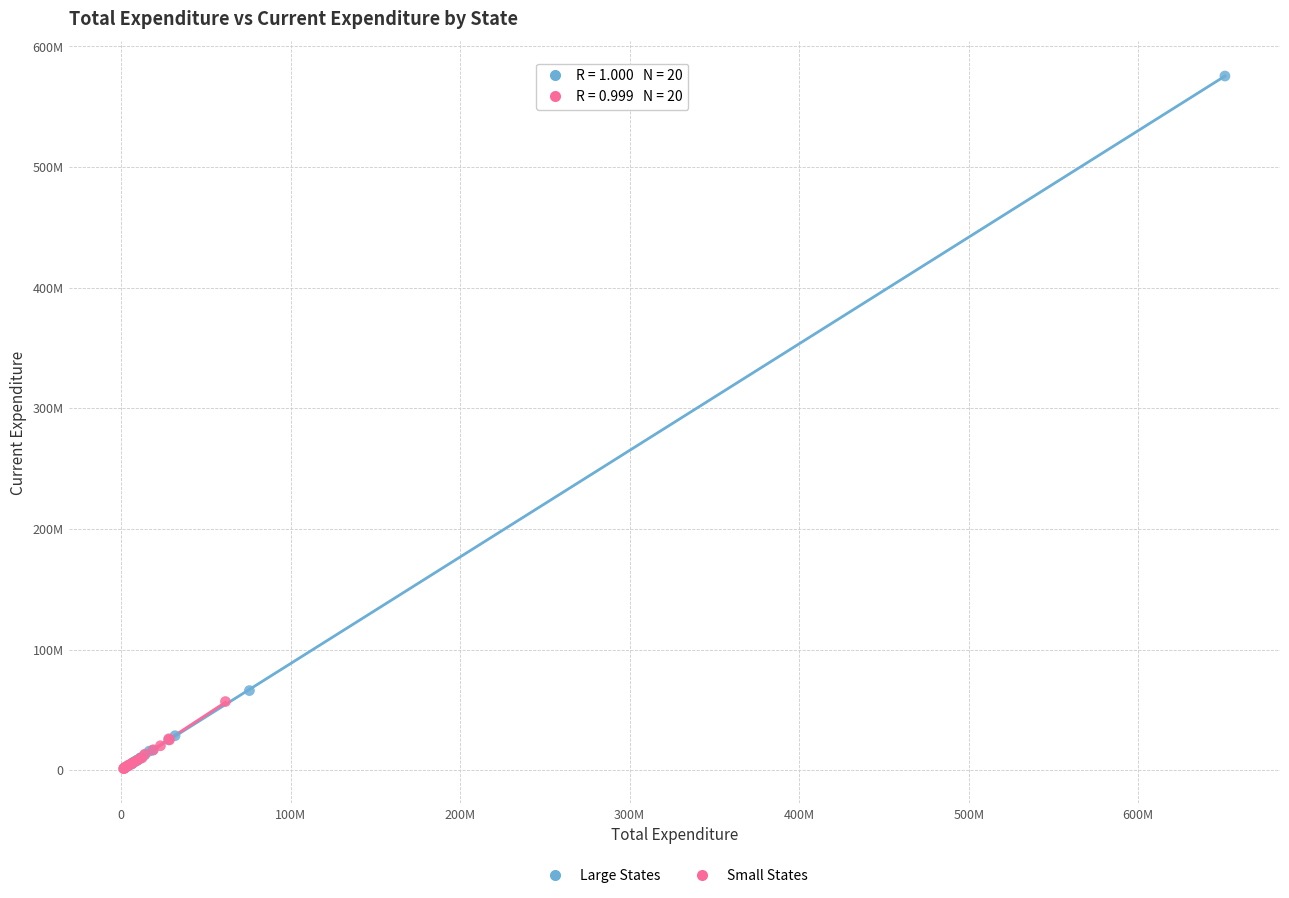

Which series contains the highest Y value?

Large States